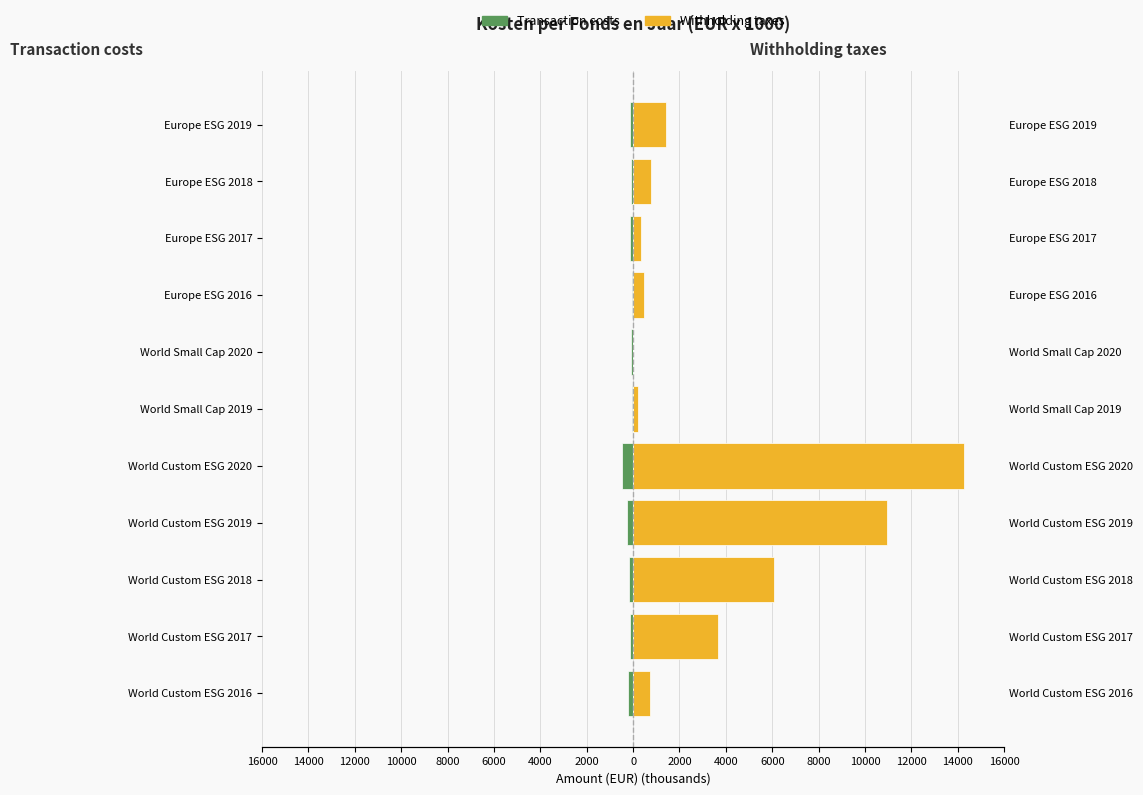

Reading left to right, list all the values displayed in this chart.

Transaction costs: -200.5	-116.8	-159.6	-261.3	-477.1	-63.2	-78.2	-45.5	-119.9	-98.0	-119.8
Withholding taxes: 723.5	3677.1	6076.7	10961.9	14258.5	195.2	0.0	460.2	328.2	769.2	1404.3